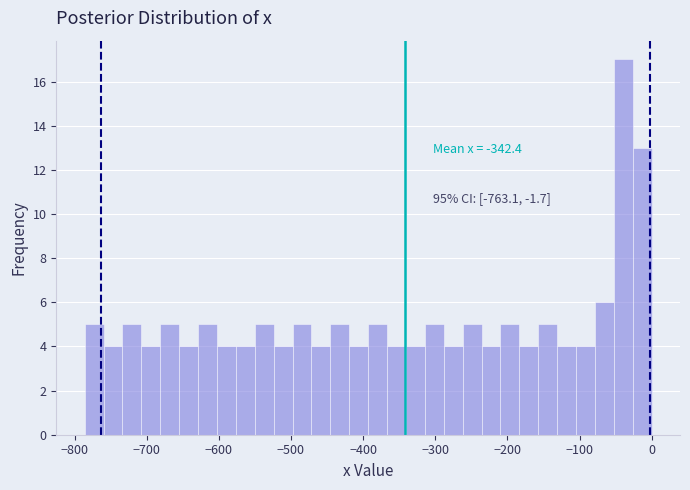

Around what value on the x-axis is the tallest bar? Give the approximate position of its centre, as read against the axis.

-40